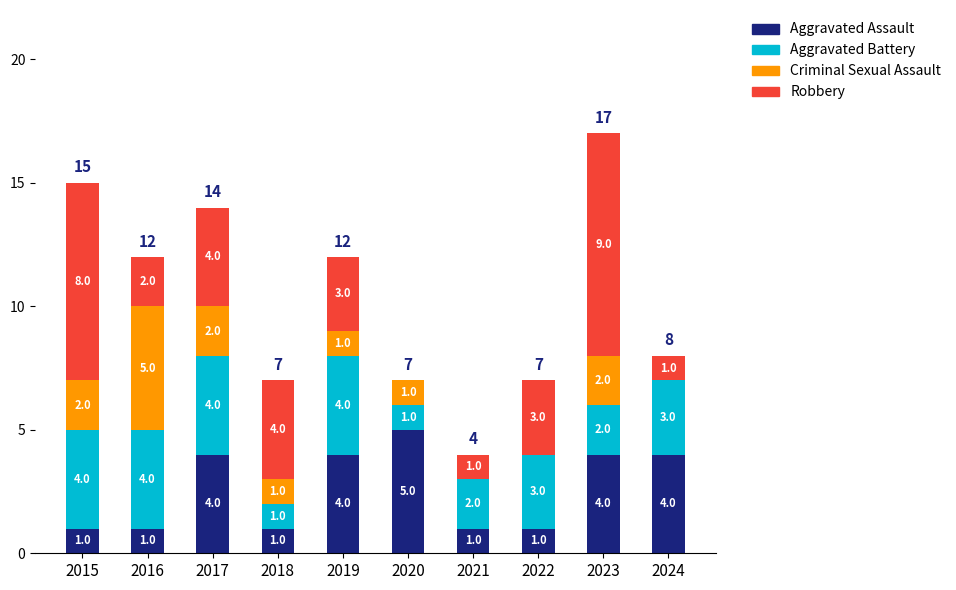

How many categories are shown in the chart?

10